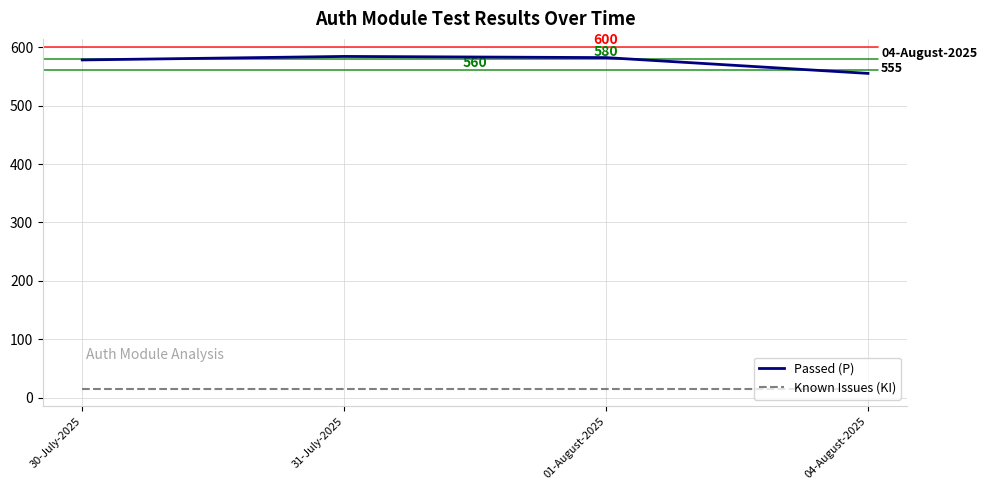

True or false: Known Issues (KI) and Passed (P) cross at least once.

False